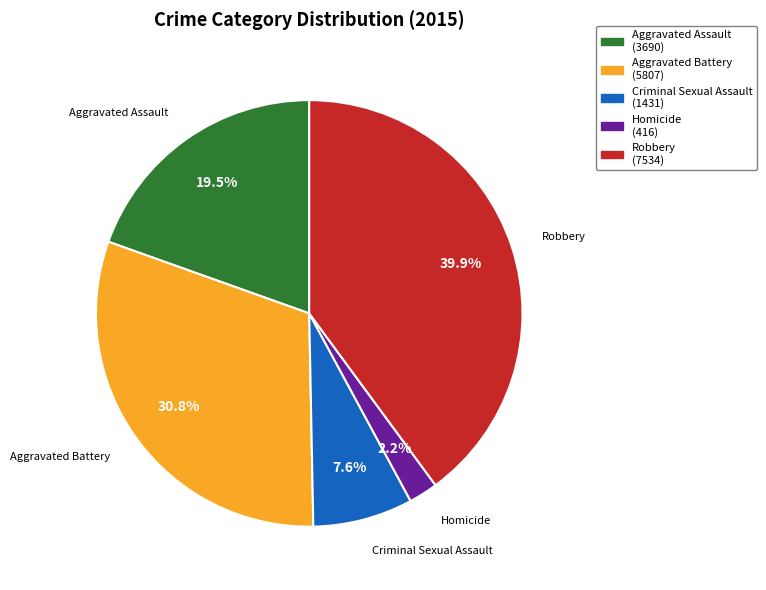

To the nearest percent, what is the average slice percentage?

20%